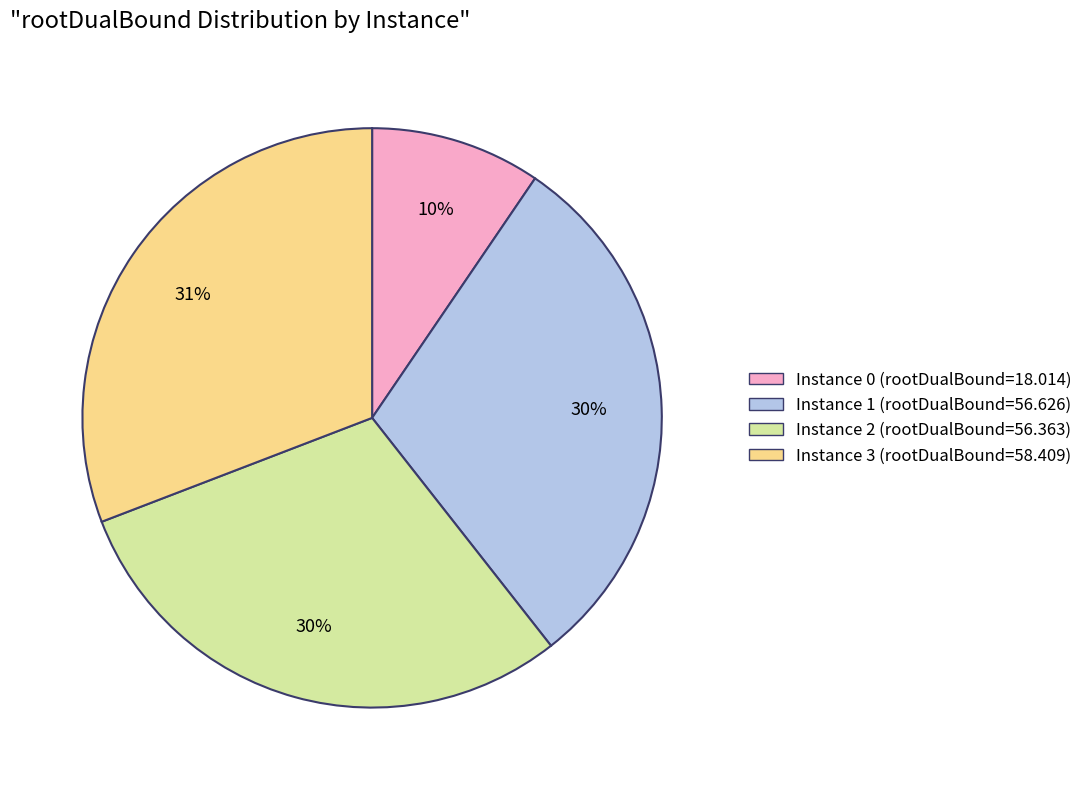

To the nearest percent, what is the average slice percentage?

25%